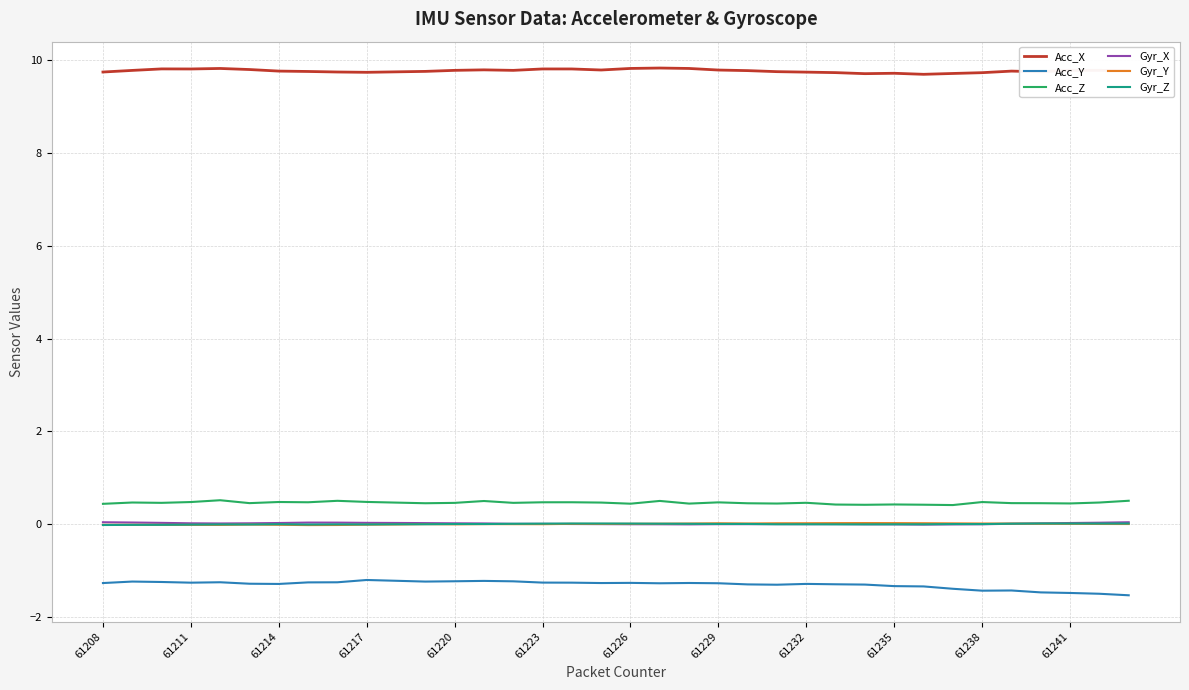

True or false: Gyr_Y and Acc_X cross at least once.

False